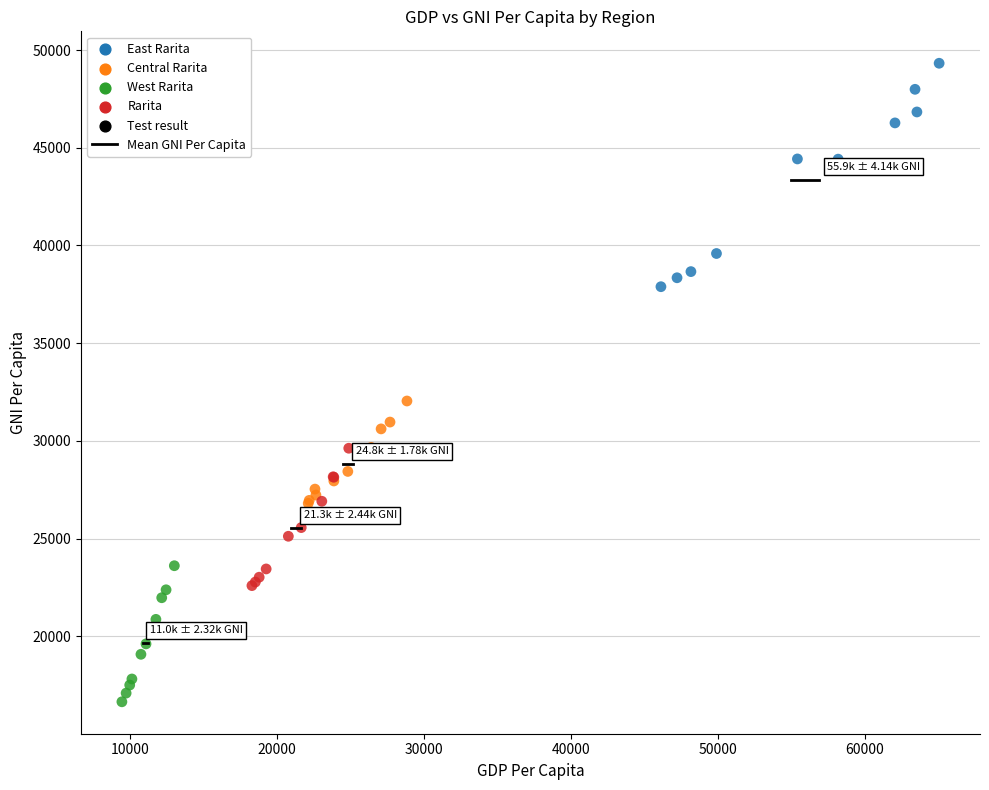

Which series contains the lowest Y value?

West Rarita